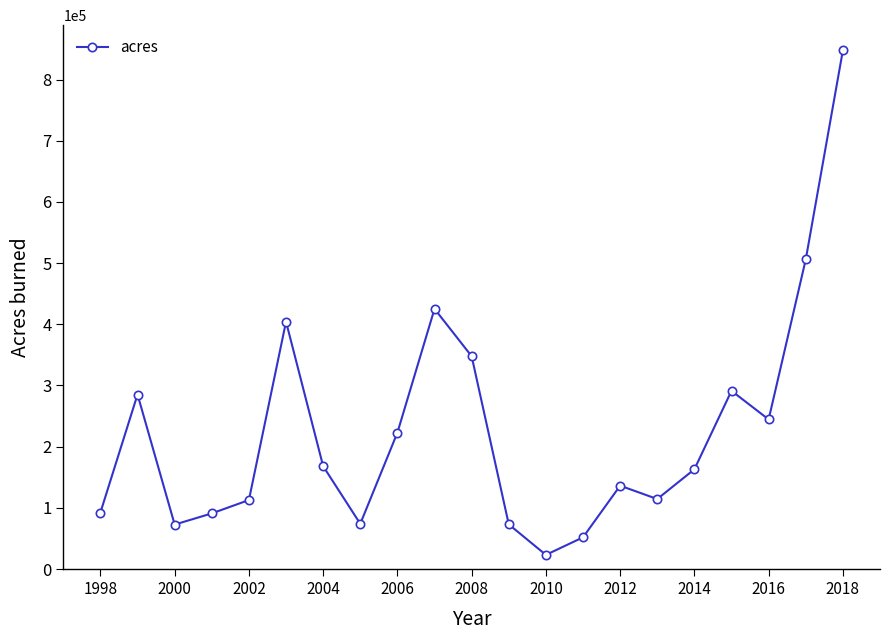

Count the number of data series in this chart.

1